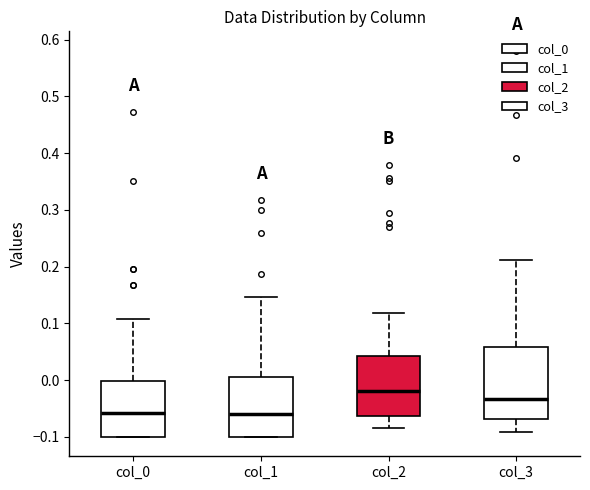

Where is the upper edge of the box for col_2 on the y-axis? The values are not printed on the chart, so give them approximately, as read against the axis.

0.04